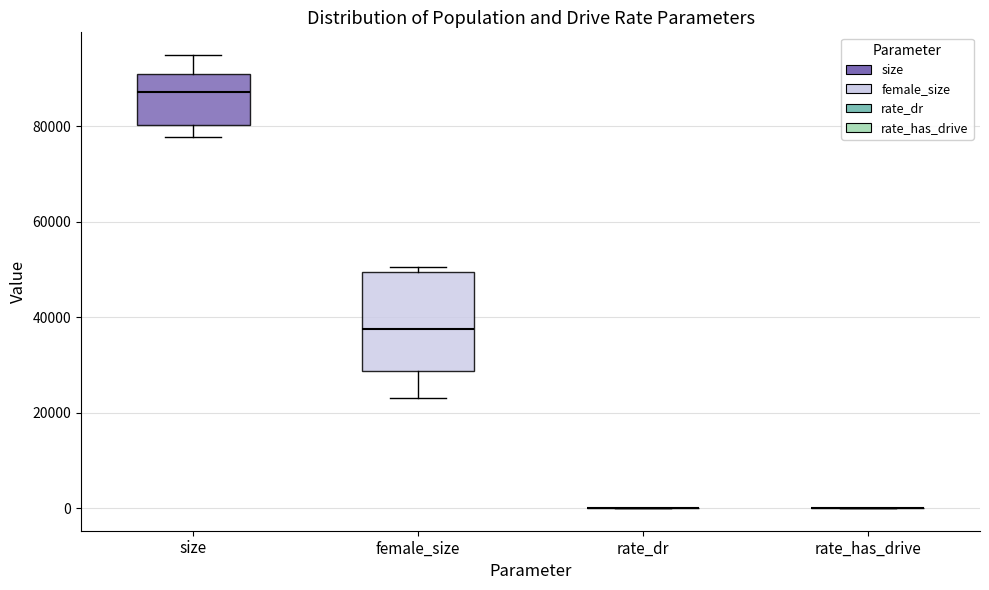

Which box is the tallest, from its lower edge to its upper edge?

female_size